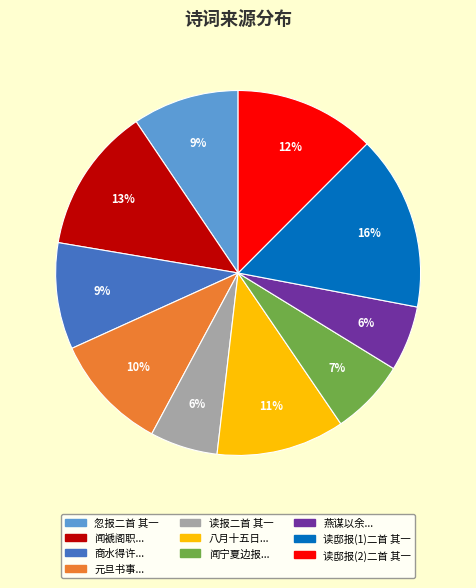

Is 读邸报(2)二首 其一 the majority of the pie?

No